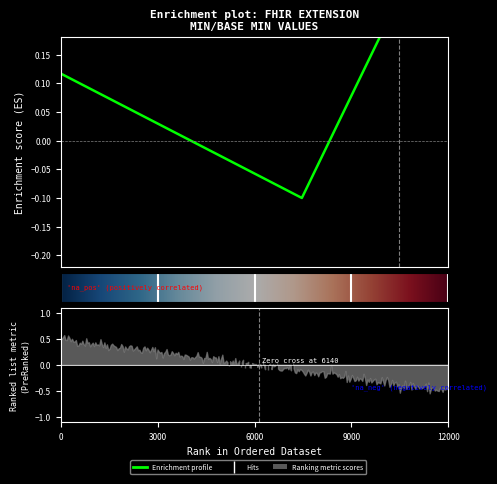

Count the Base Min values in the range 0 to 1.

5